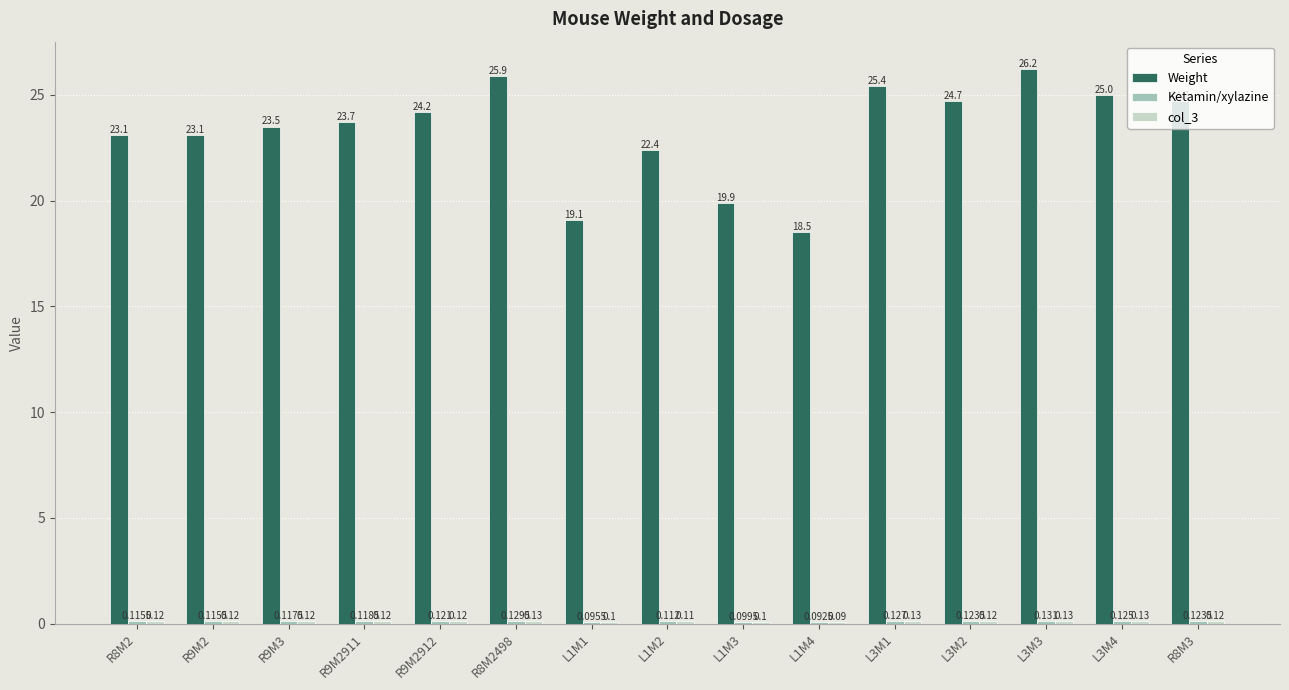

Which series has the largest total across all categories?

Weight